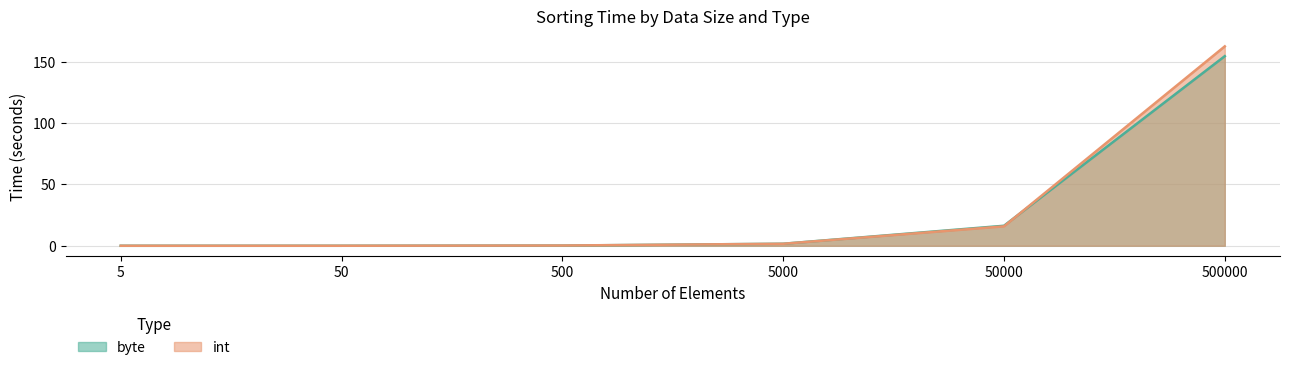

Reading left to right, transcribe all the data shown in this chart.

byte: 0.0	0.0	0.2	1.7	16.3	154.7
int: 0.0	0.0	0.2	1.6	15.8	162.7